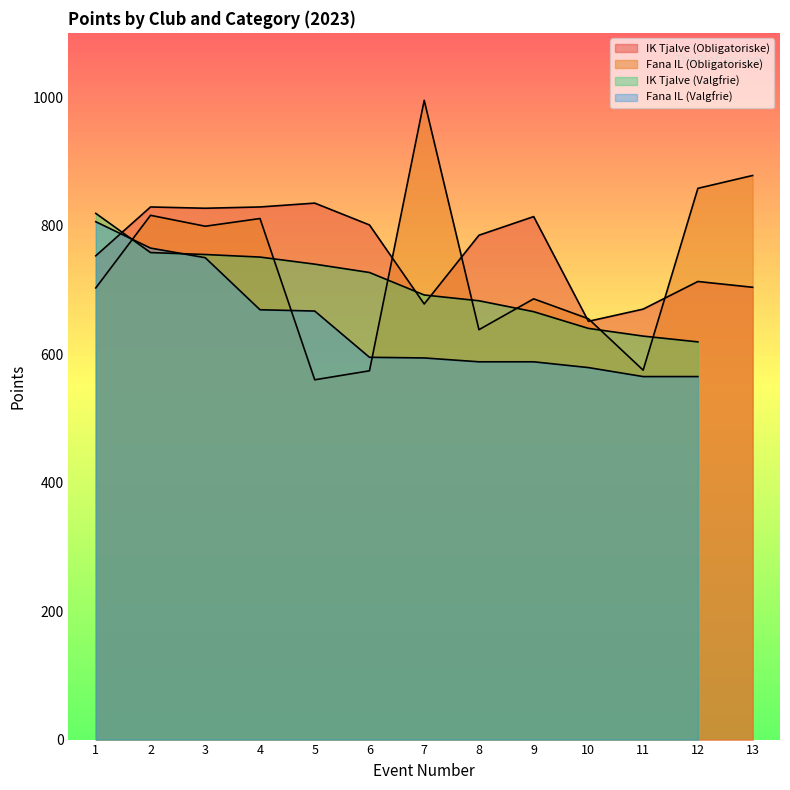

Where do Fana IL (Obligatoriske) and IK Tjalve (Obligatoriske) first cross each other?

6 and 7